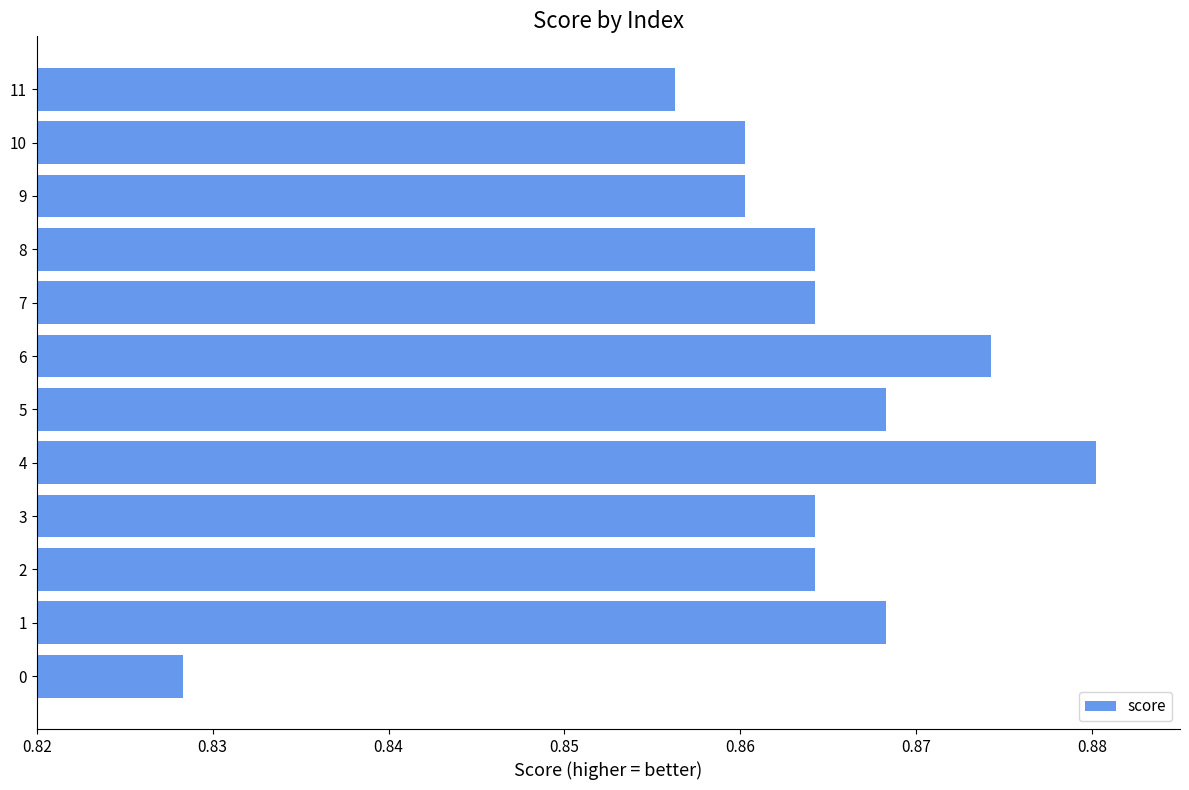

Count the values in the range 0 to 1.

12